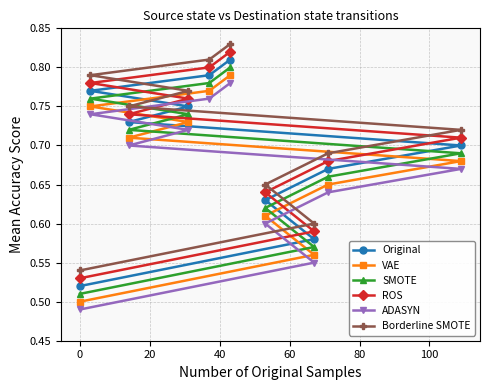

At how many categories does at least one series exceed 0?

10